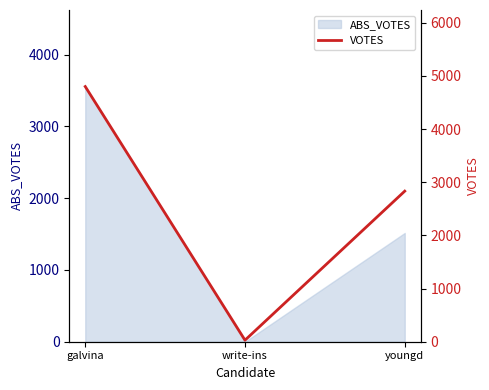

What is the minimum value shown in the chart?

29